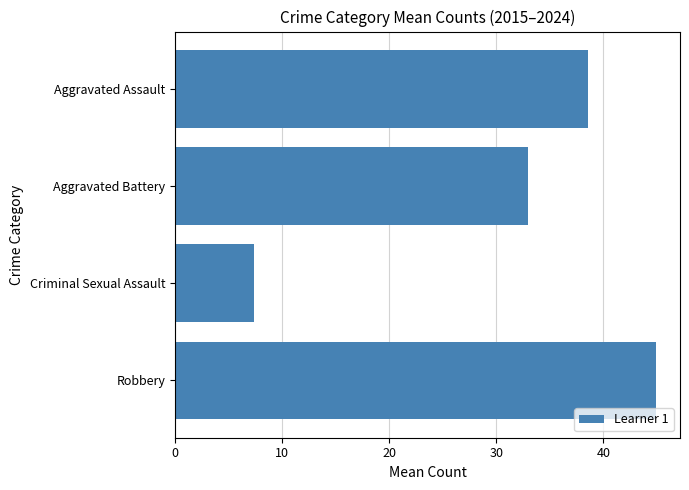

Is it true that the value at Aggravated Battery is 13.9?

False